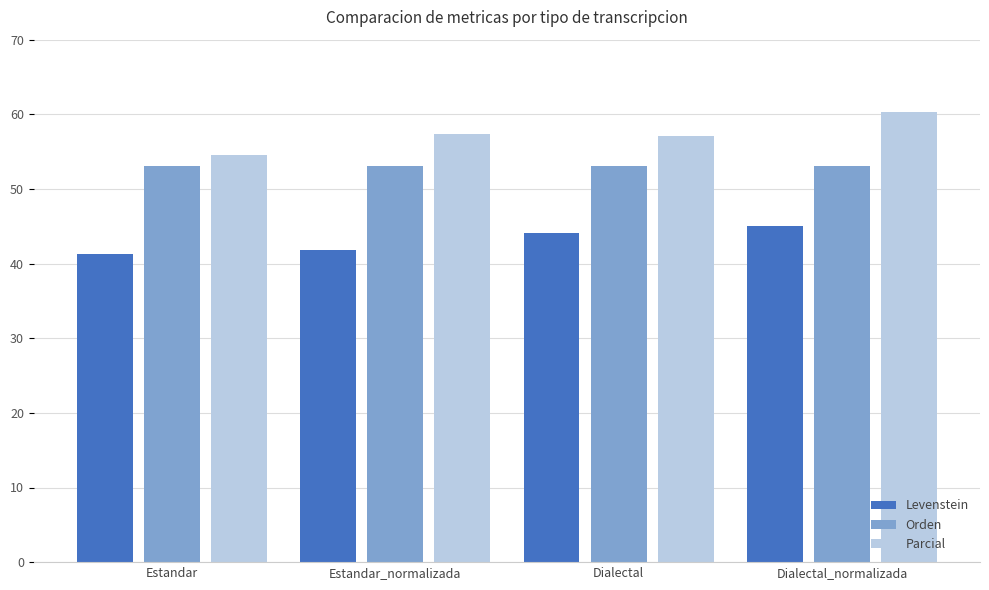

How many values in the Levenstein series exceed 44?

2